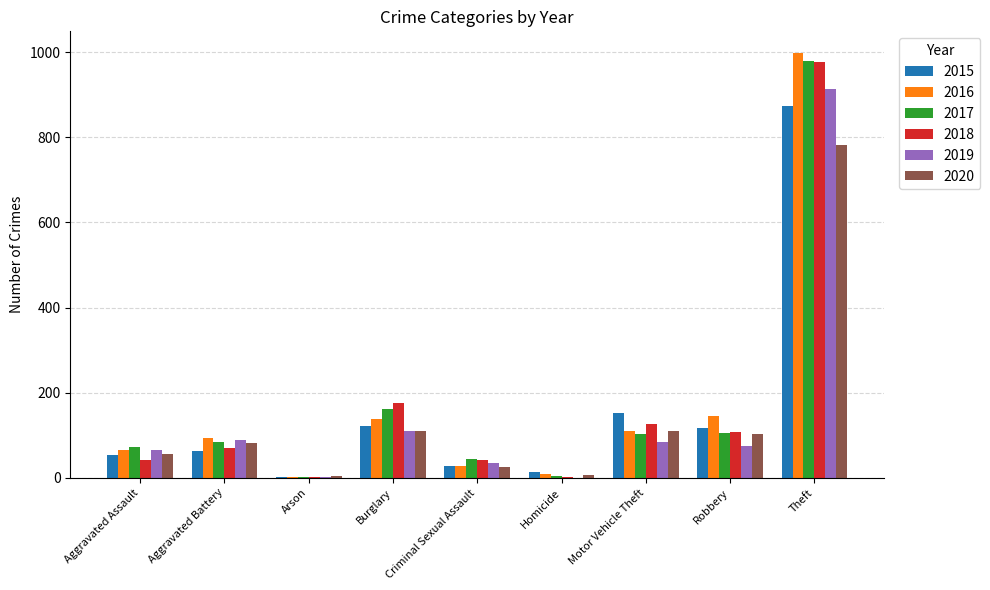

What is the sum of all 2016 values?

1590